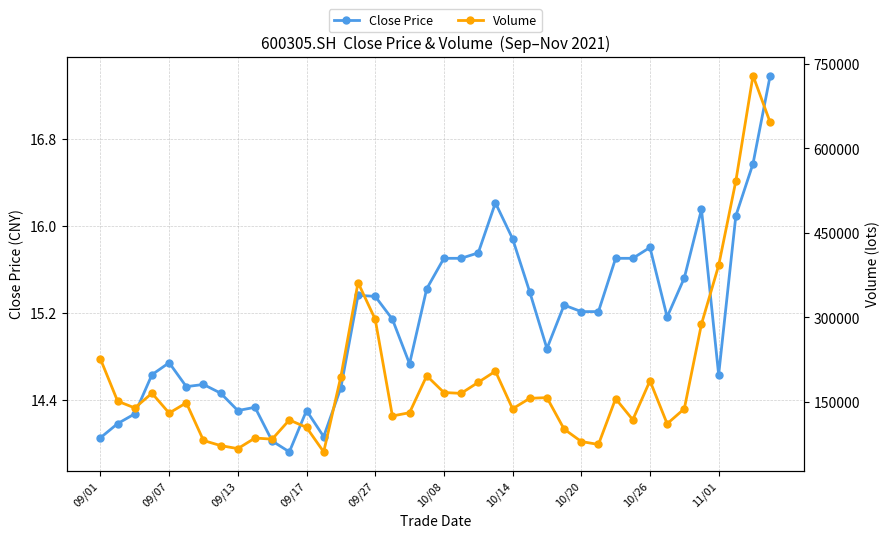

Which series has the largest total across all categories?

Volume